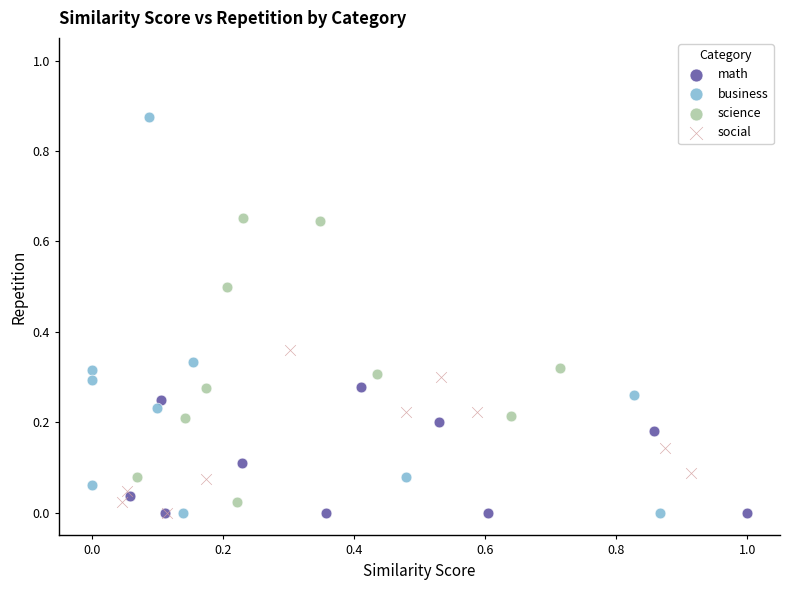

Which series reaches the maximum Y coordinate?

business